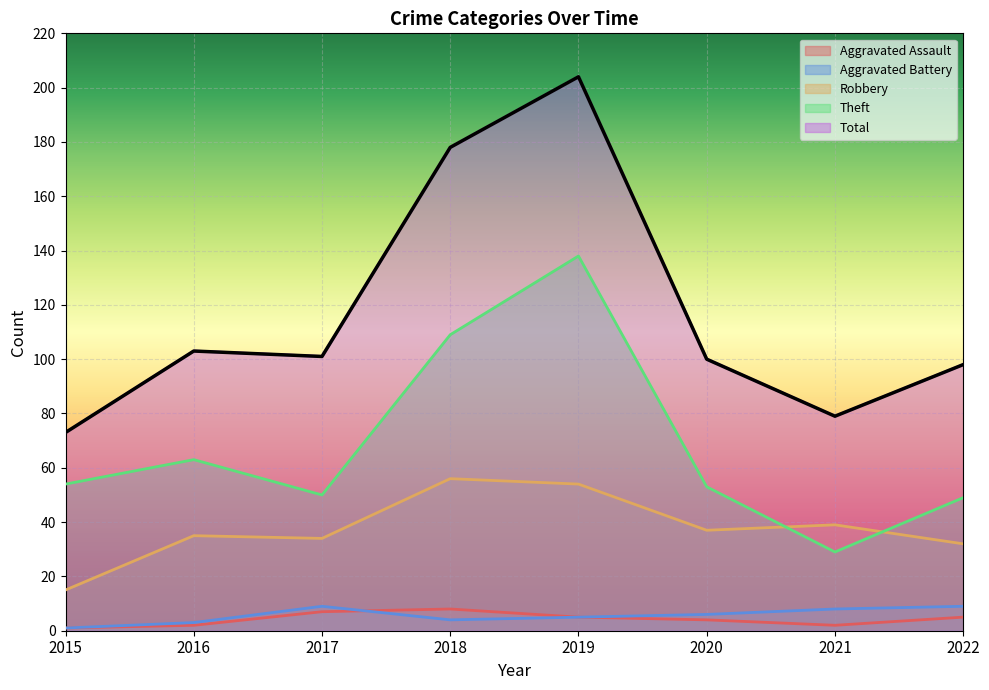

Which label corresponds to the largest value in the chart?

2019